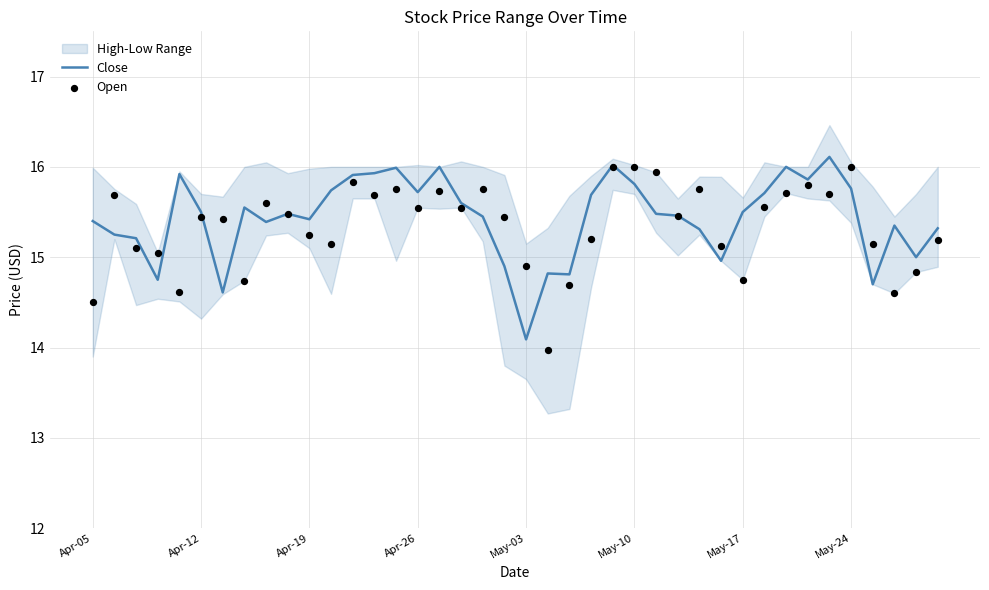

Which series has the widest spread of Y values?

Open